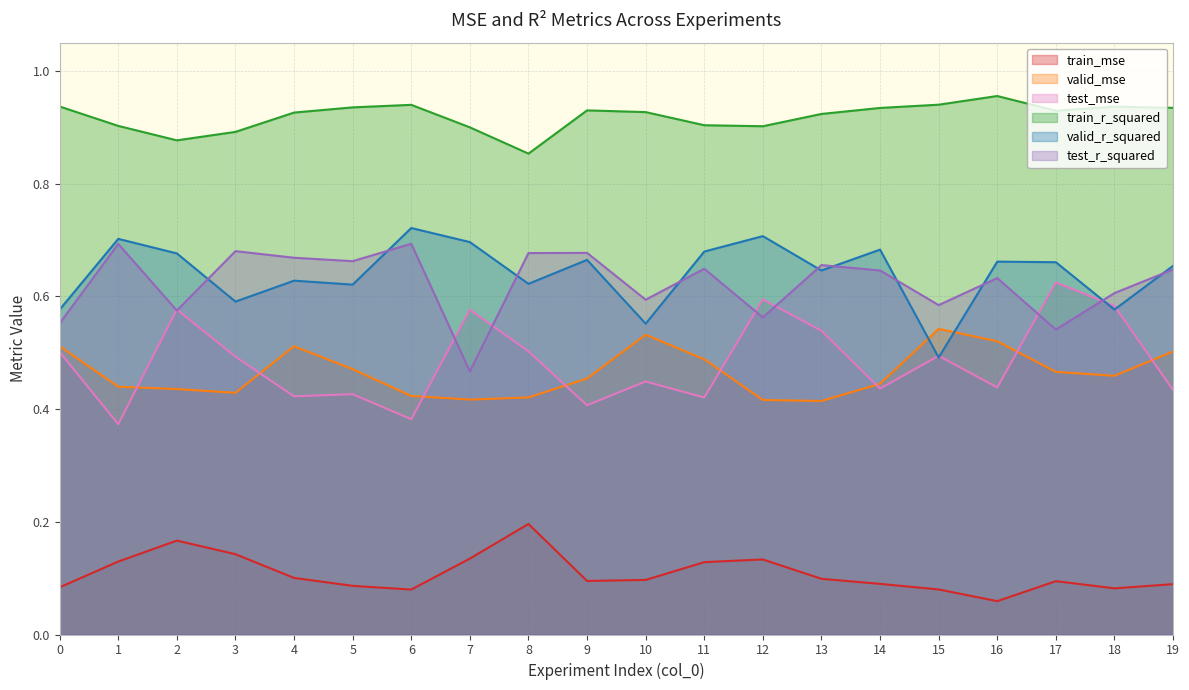

True or false: train_r_squared and test_mse cross at least once.

False